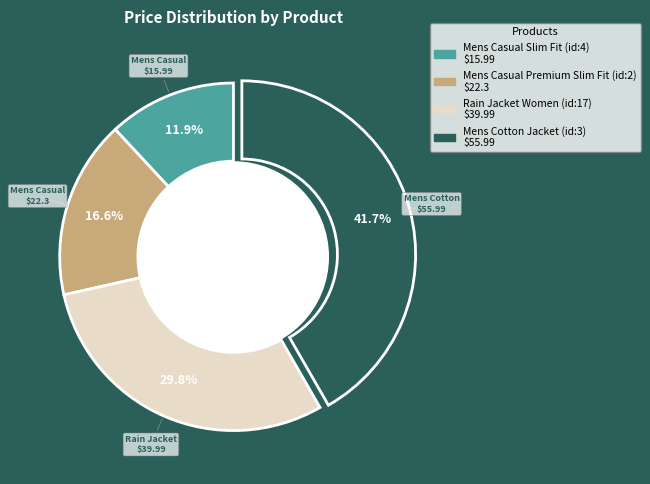

Count the number of slices in the pie.

4